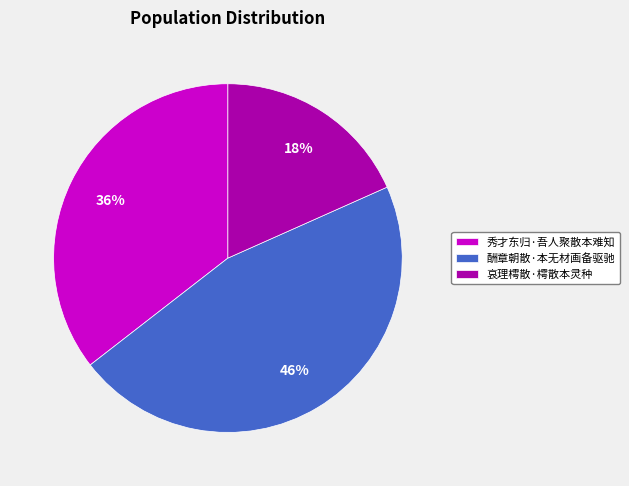

What percentage is the 酬章朝散·本无材画备驱驰 slice, to the nearest percent?

46%